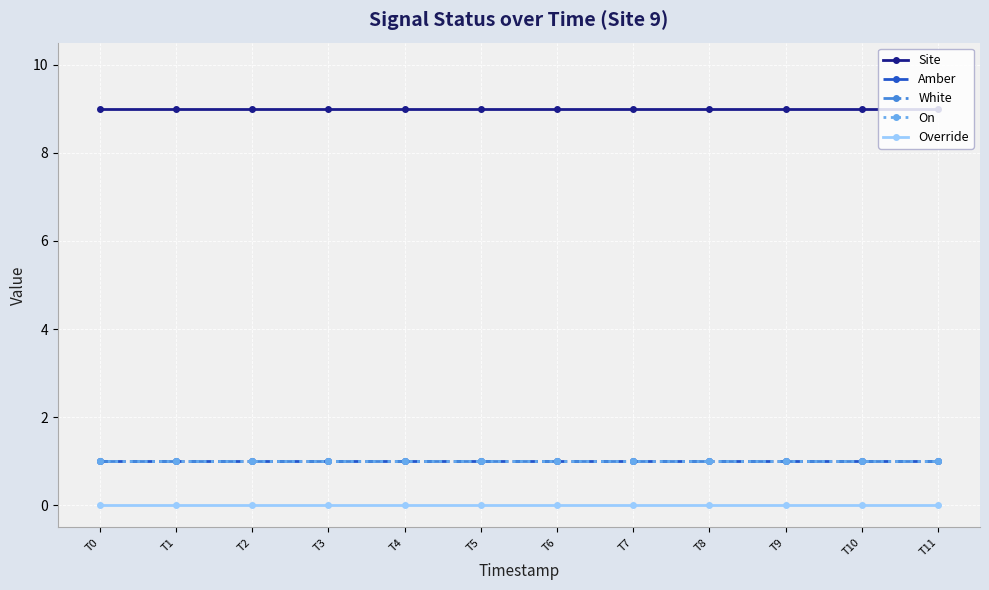

At T5, list the series in order from largest to smallest.

Site, Amber, White, On, Override